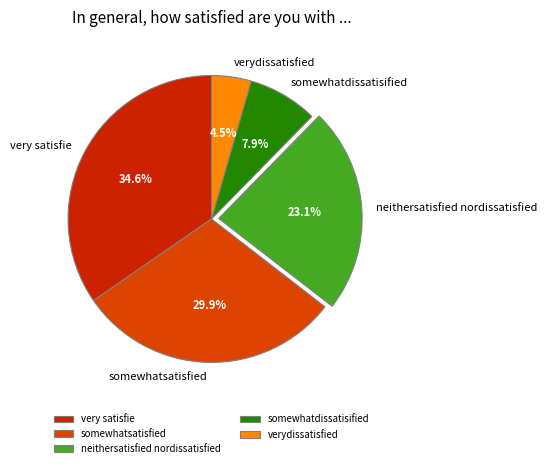

What is the smallest slice in the pie chart?

verydissatisfied